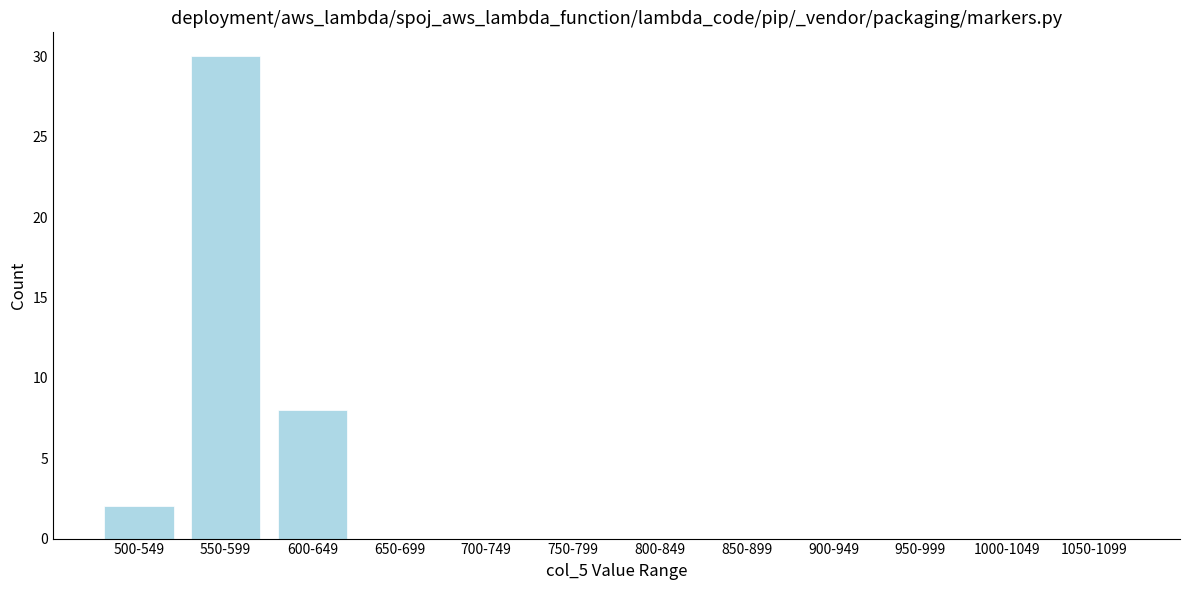

Reading left to right, transcribe all the data shown in this chart.

500-549=2	550-599=30	600-649=8	650-699=0	700-749=0	750-799=0	800-849=0	850-899=0	900-949=0	950-999=0	1000-1049=0	1050-1099=0